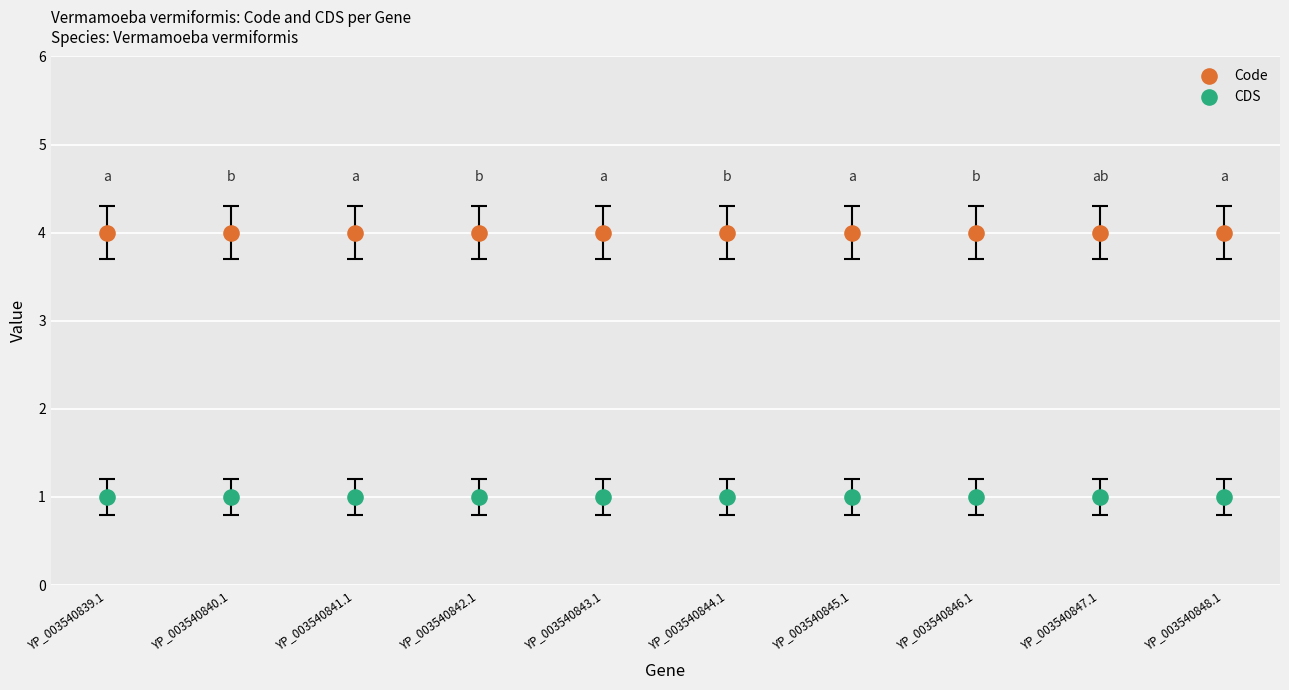

Which series reaches the maximum Y coordinate?

Code